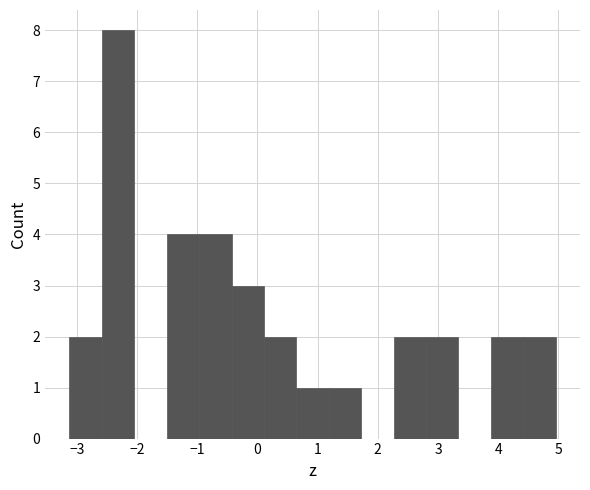

How tall is the bar that spans 1.2 to 1.7 on the x-axis? Neither the bar edges nor the heights are printed on the chart, so give them approximately, as read against the axes.

1